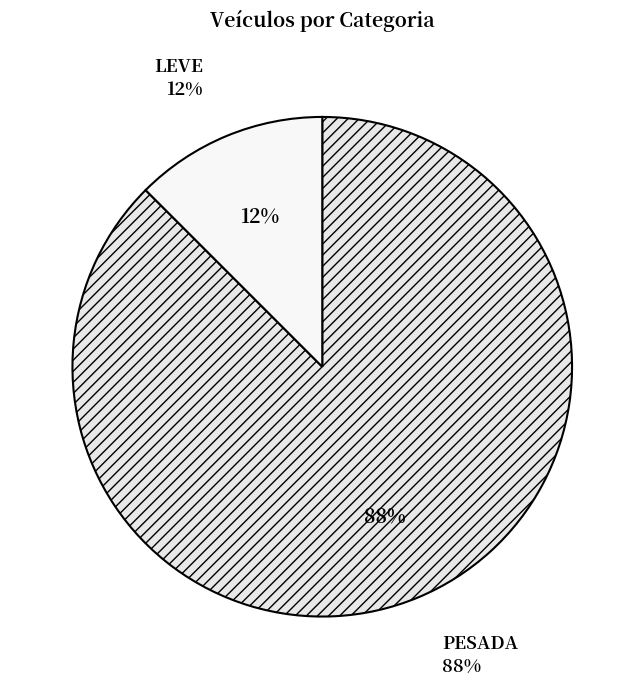

Which slice is the smallest?

LEVE